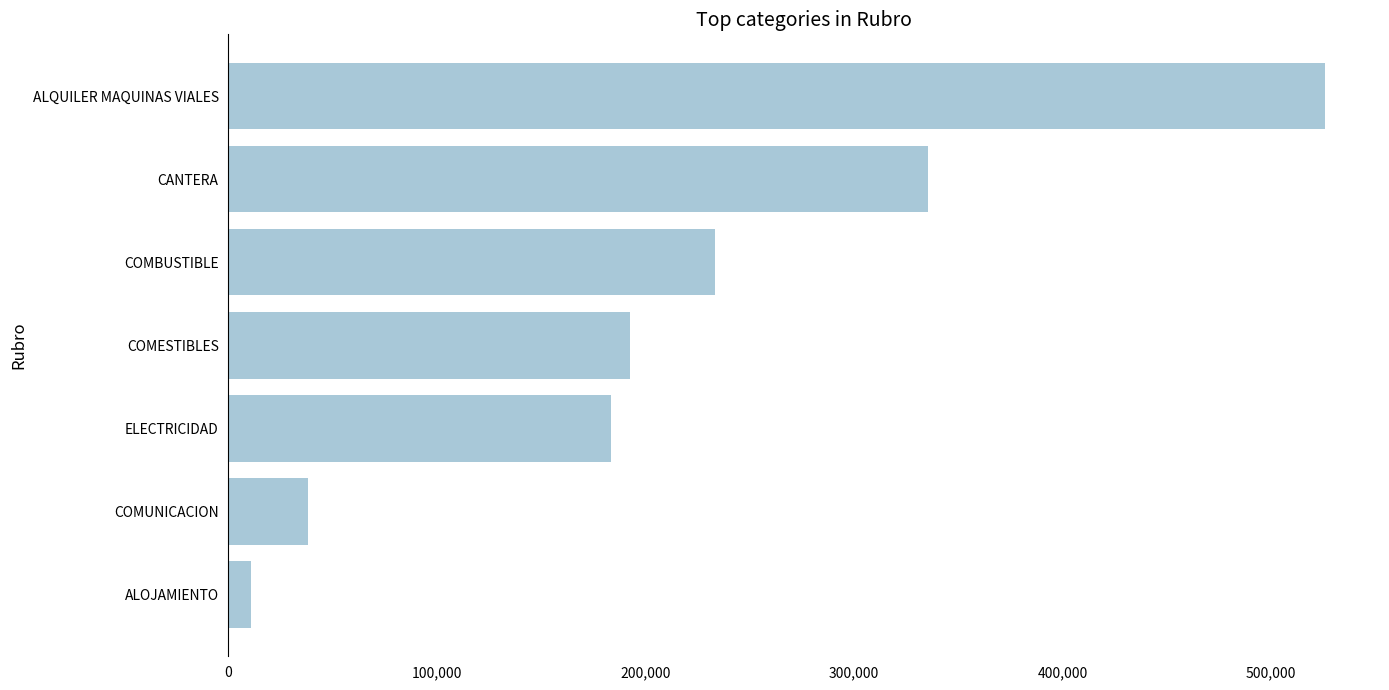

What is the sum of all values?

1519385.3